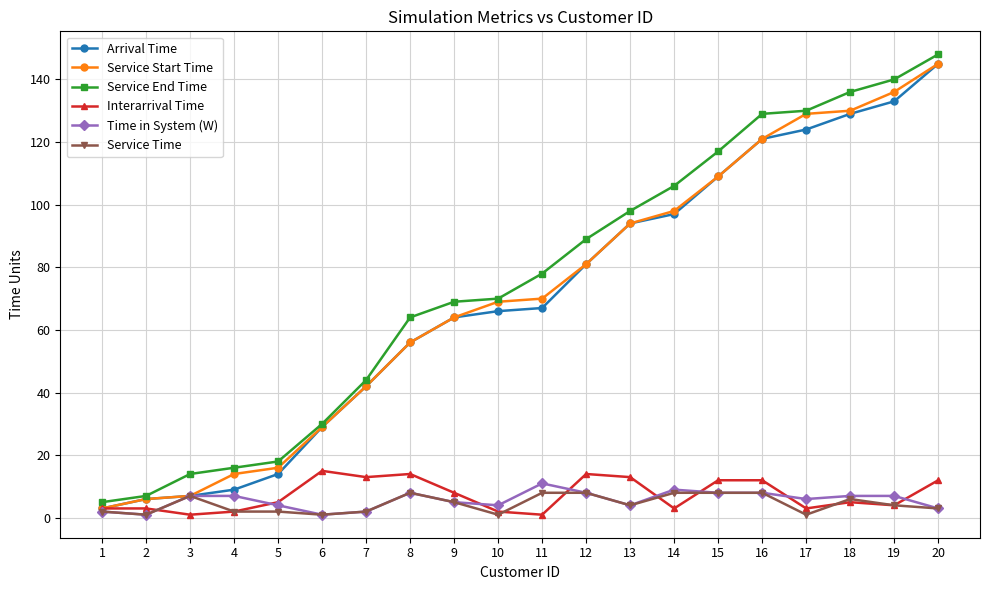

The value of Service Start Time at 20 is 206. True or false?

False